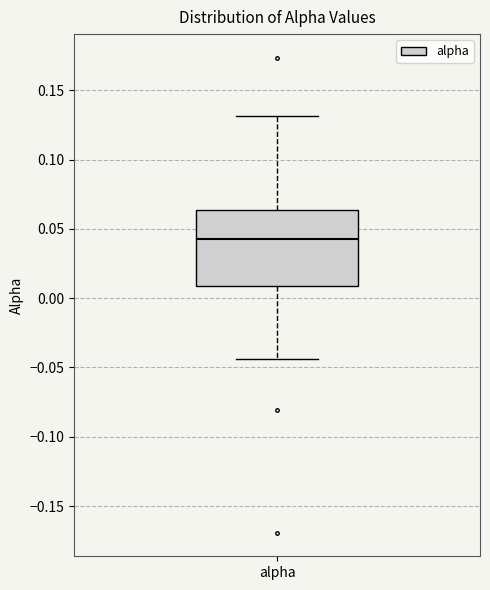

Transcribe this box plot: give where the median line is, the range the box spans, and where the two whiskers end, as read against the y-axis. The values are not printed on the chart, so give them approximately, as read against the axis.

median 0.045, box 0.010 to 0.065, whiskers -0.045 to 0.130